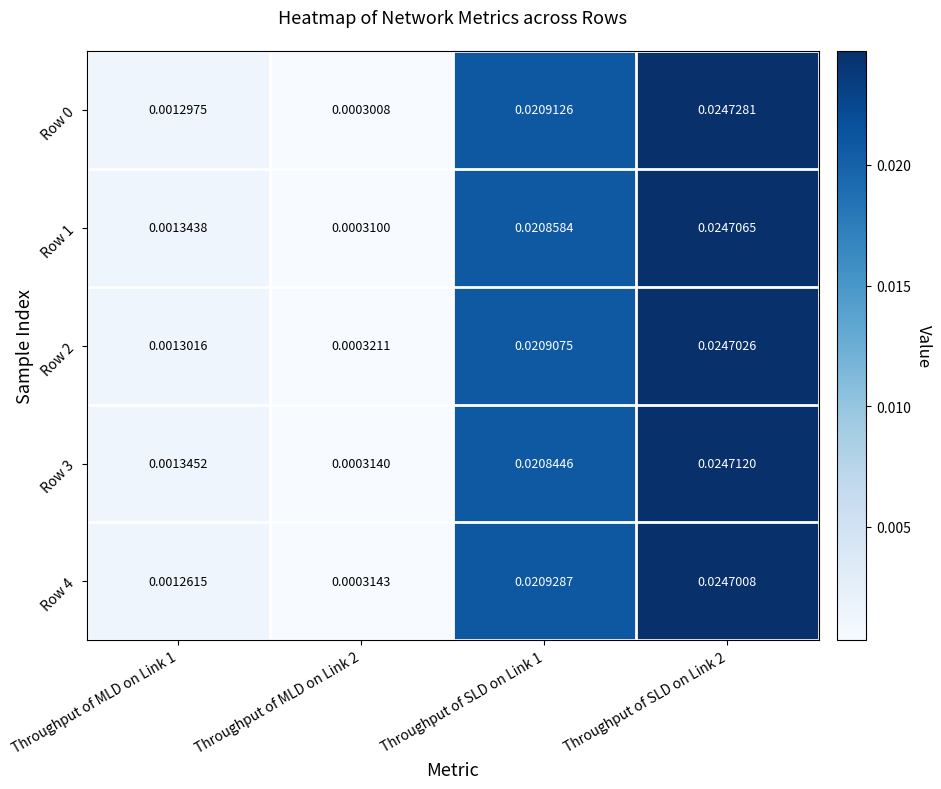

Is the value of Row 0 at Throughput of SLD on Link 1 greater than the value of Row 1 at Throughput of MLD on Link 1?

Yes